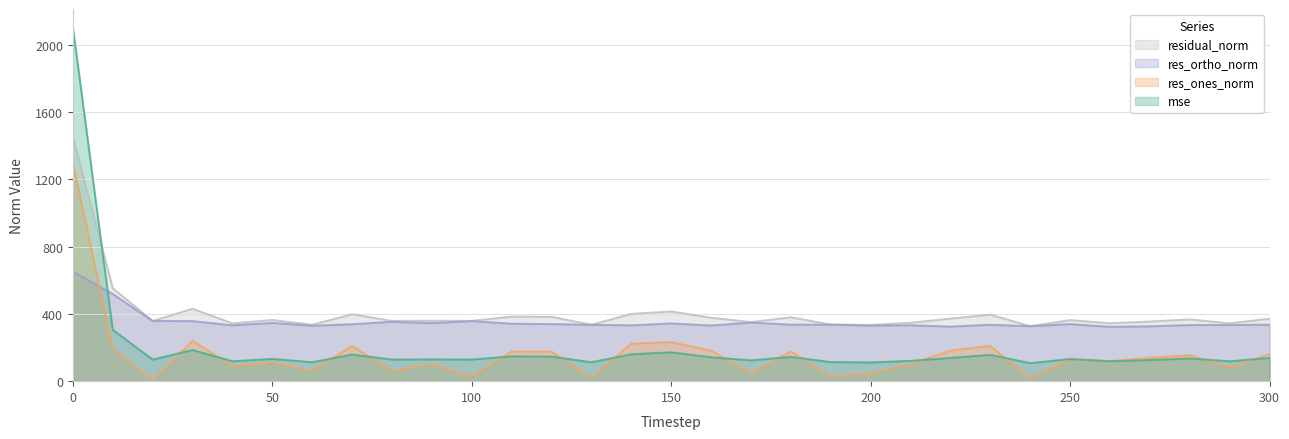

Rank the series by their maximum value, from lowest to highest.

res_ortho_norm, res_ones_norm, residual_norm, mse